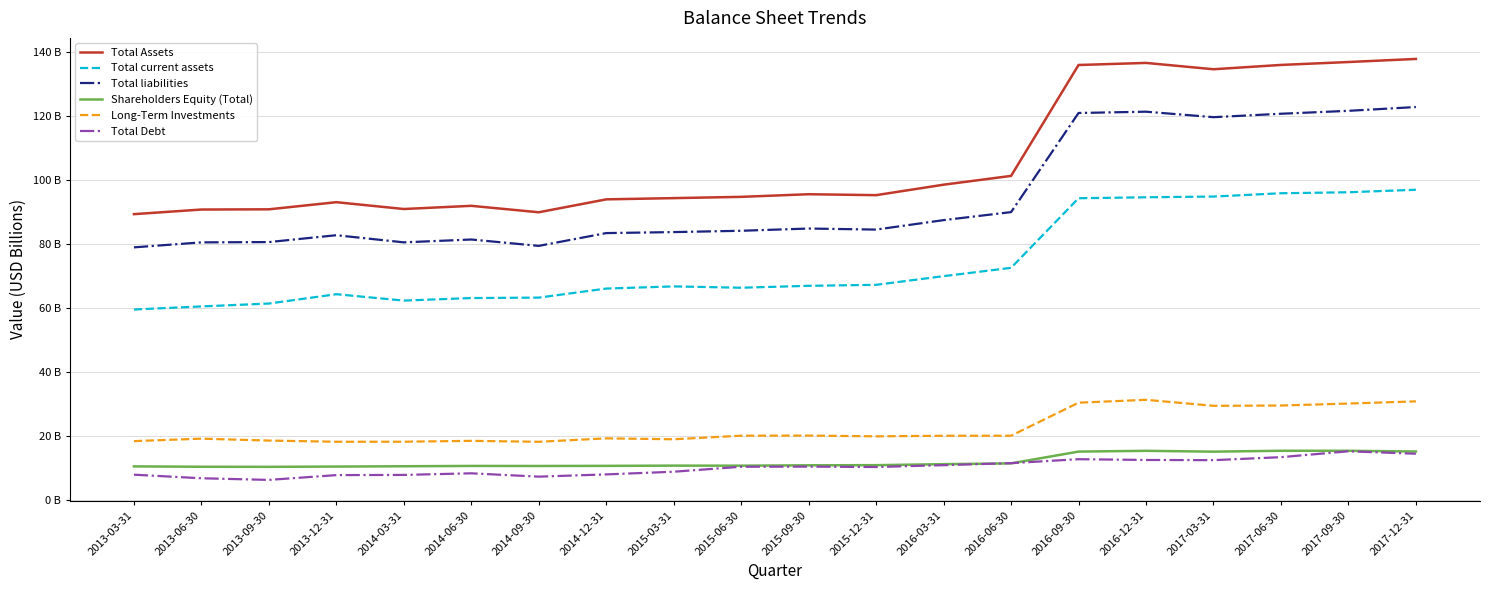

Is this an area chart (filled region under the line)?

No